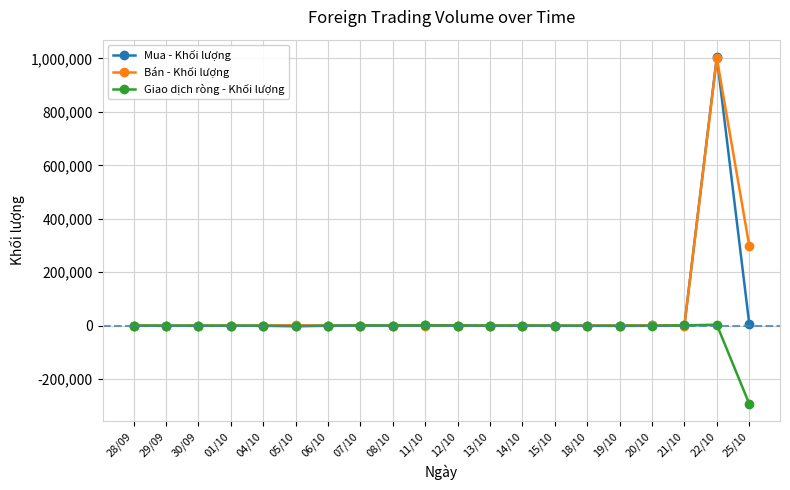

Which series has the largest range (max minus min)?

Mua - Khối lượng